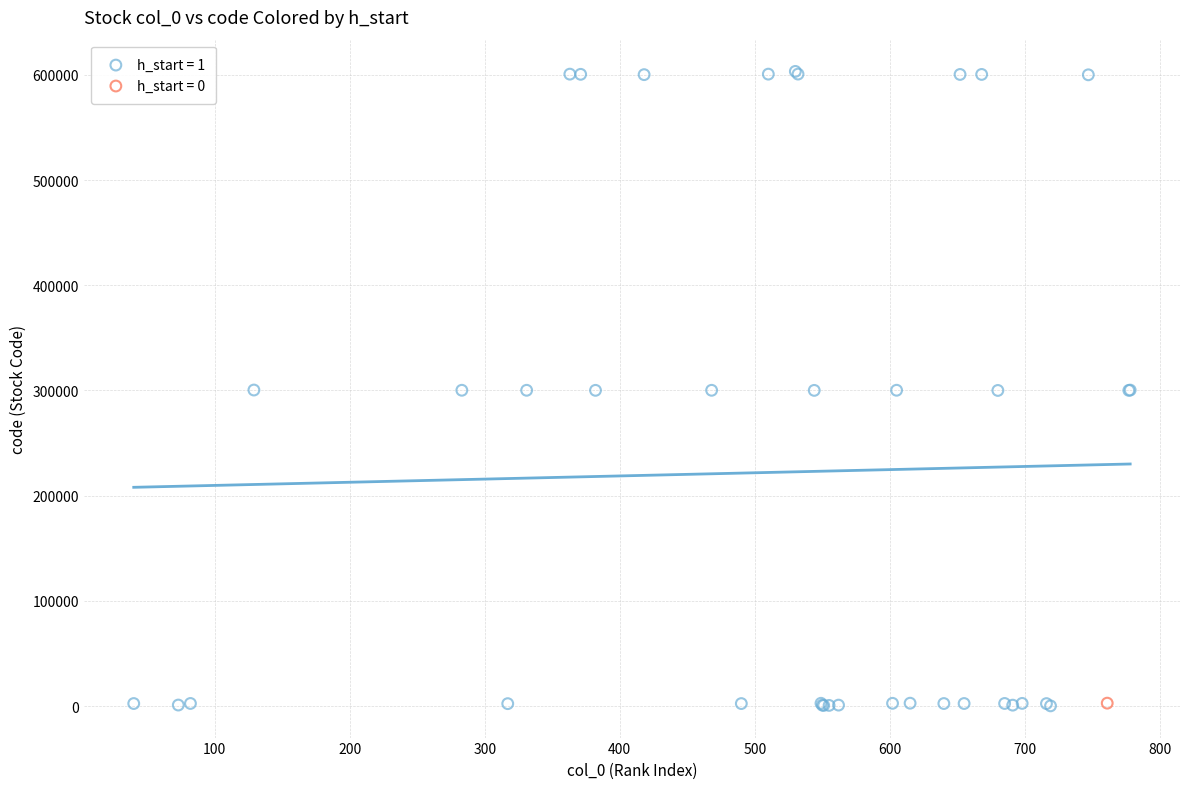

What are all the series names shown in the legend?

h_start = 1, h_start = 0